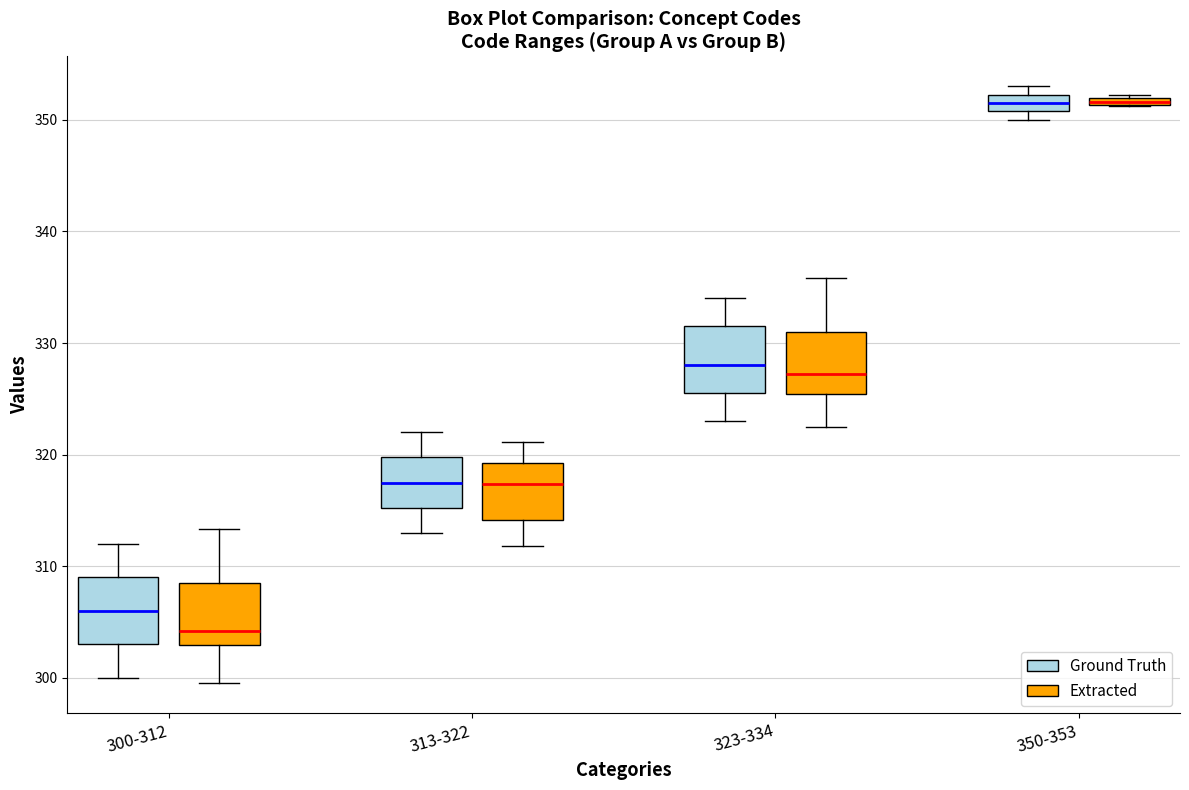

Where is the lower edge of the box for 313-322 (Ground Truth) on the y-axis? The values are not printed on the chart, so give them approximately, as read against the axis.

315